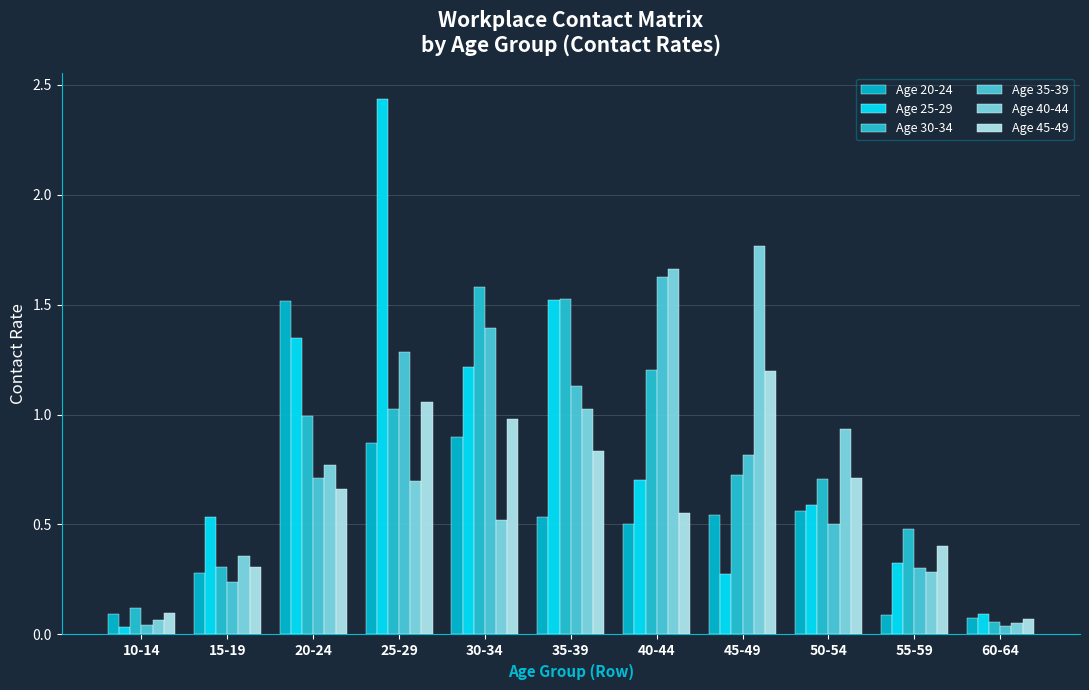

True or false: Age 45-49 has a value of 0.8 at 45-49.

False